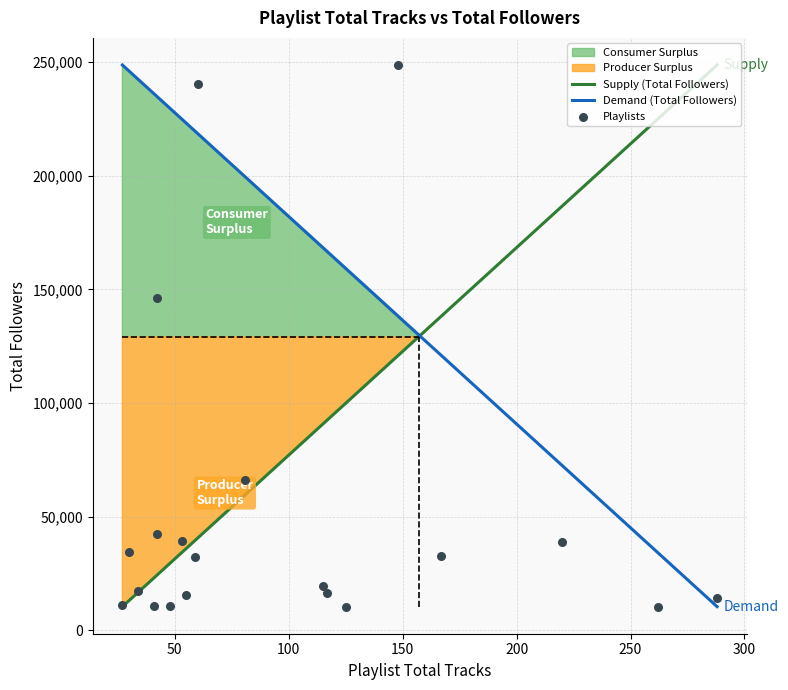

Which has a higher value, 167 or 220?

220